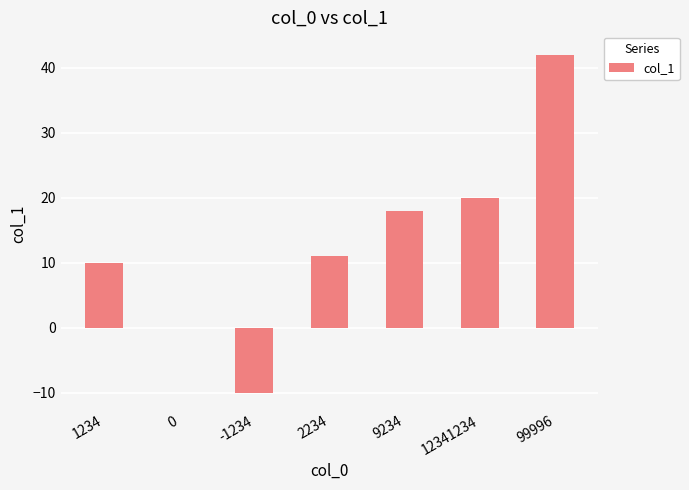

What is the sum of the values at 12341234 and 1234?

30